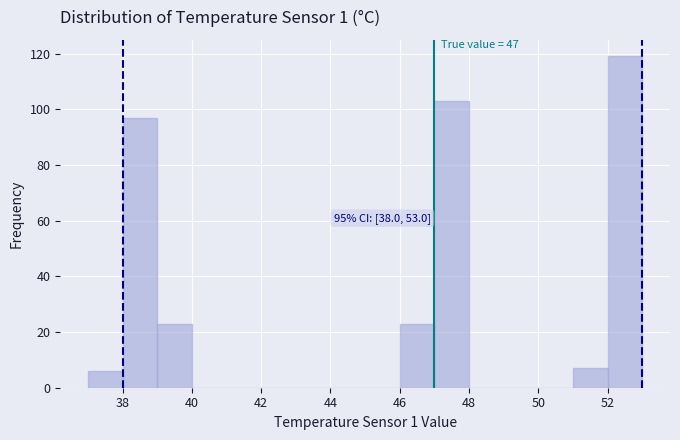

Which range on the x-axis has the tallest bar?

52 to 53